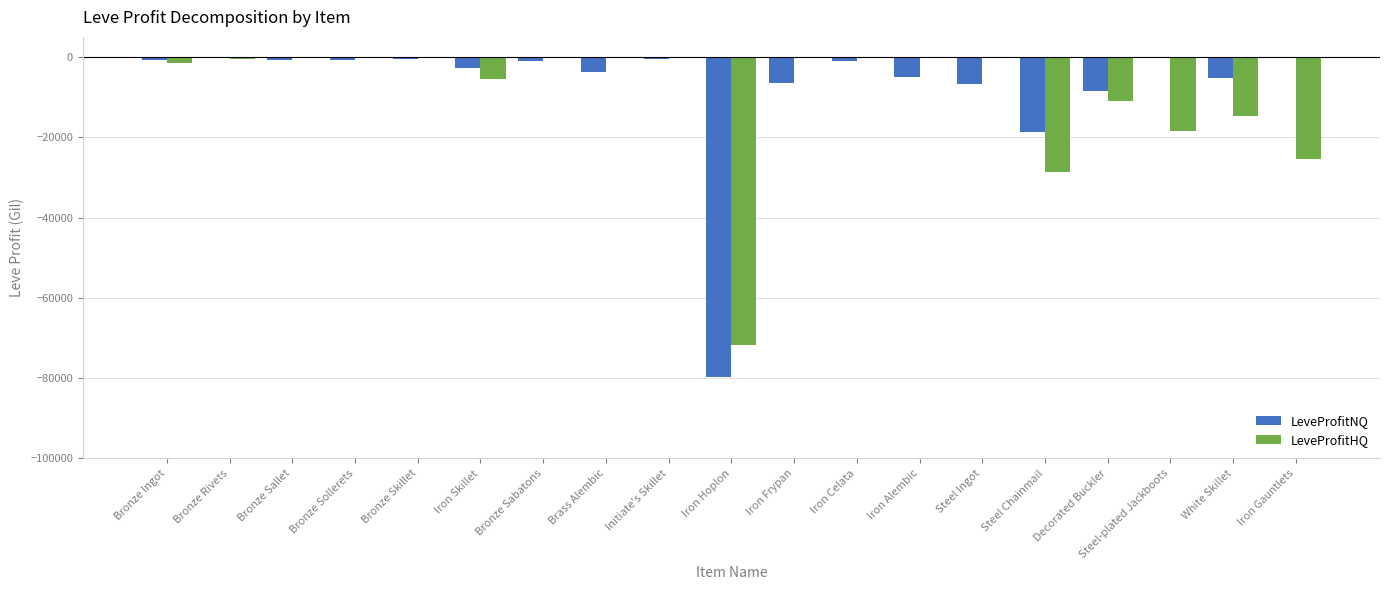

What is the sum of all LeveProfitNQ values?

-141824.9